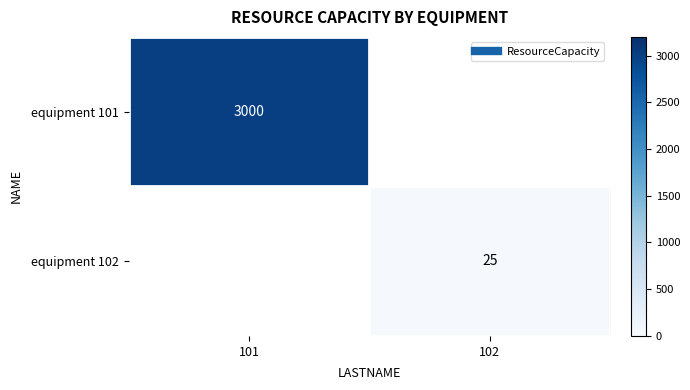

List the series in order of their overall mean, lowest first.

equipment 101, equipment 102